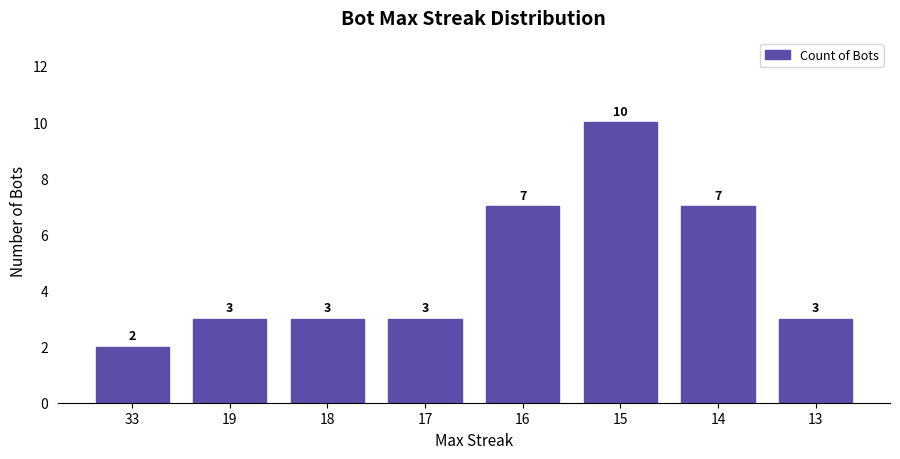

What is the value of the 3rd bar from the left?

3